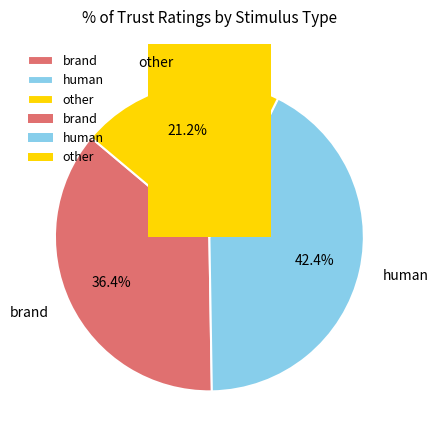

The other slice represents 9% of the pie. True or false?

False